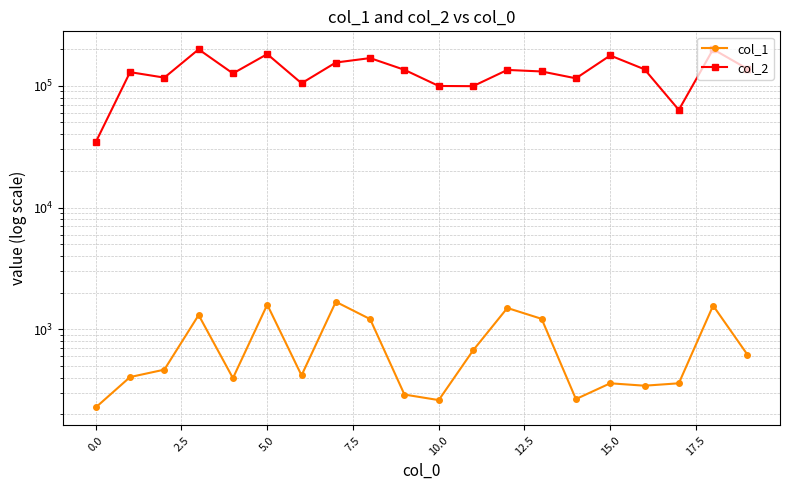

How many data points does each series have?

20